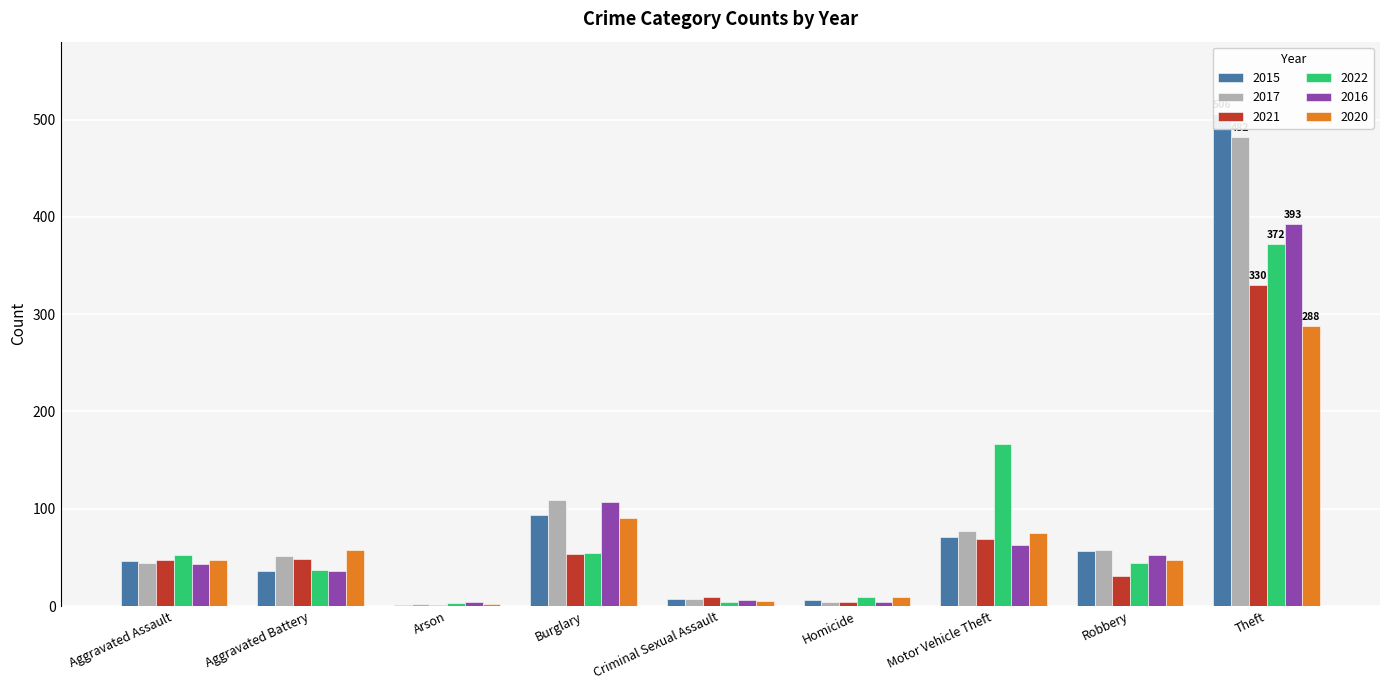

How many data points in 2015 are less than 46?

4